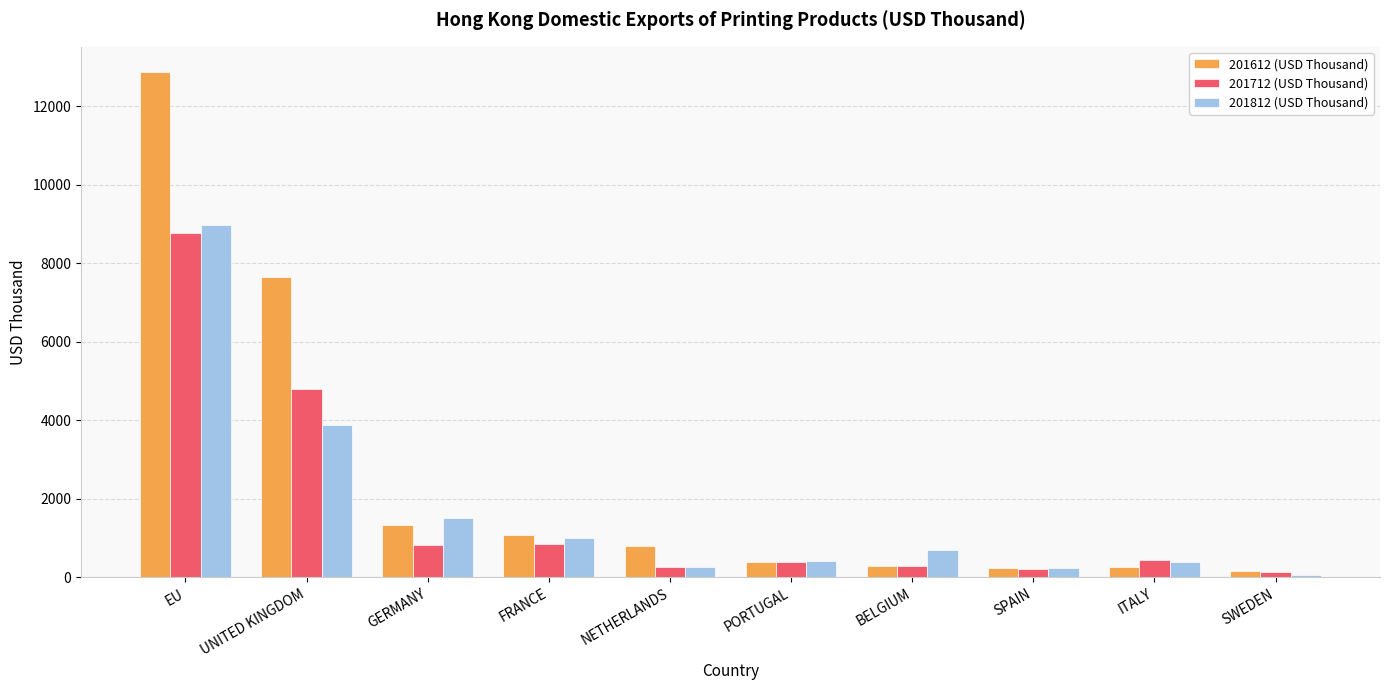

True or false: 201712 (USD Thousand) has a value of 827.6 at GERMANY.

True